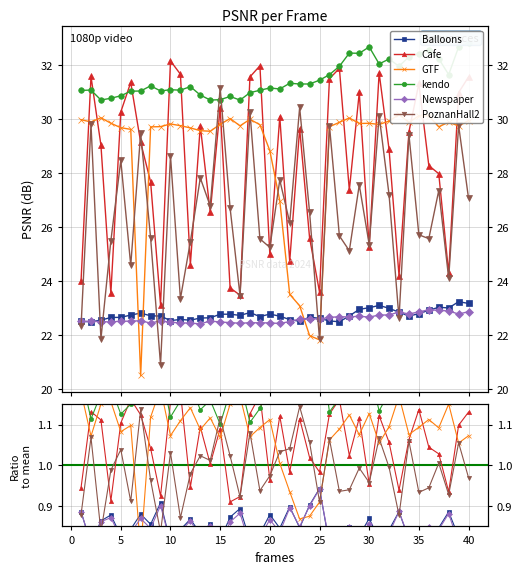

True or false: Balloons and Cafe intersect in this chart.

False